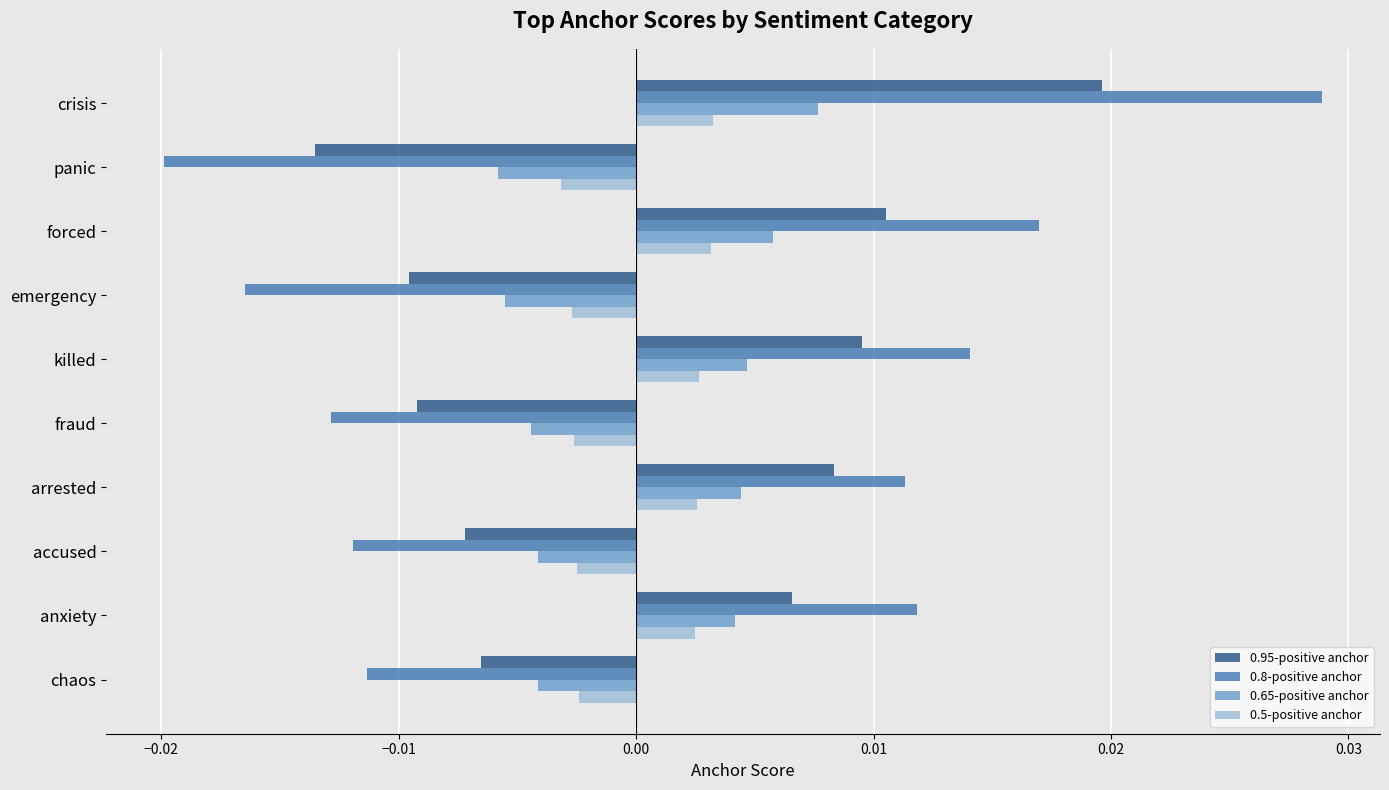

How many values in the 0.95-positive anchor series are below 0?

5